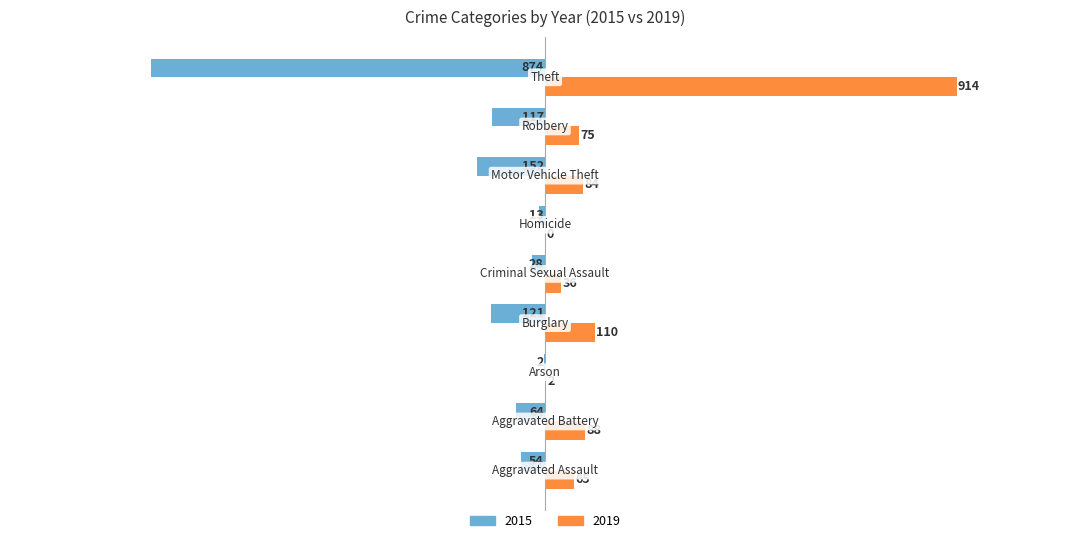

Which series has the largest total across all categories?

2019